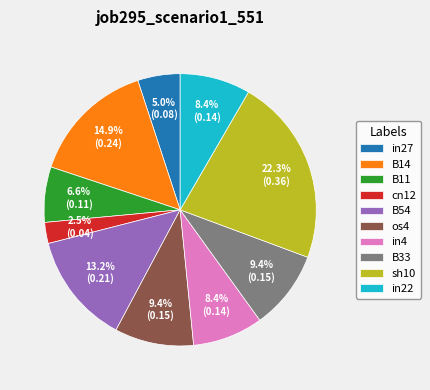

What percentage do B54 and in4 together represent?

21.6%